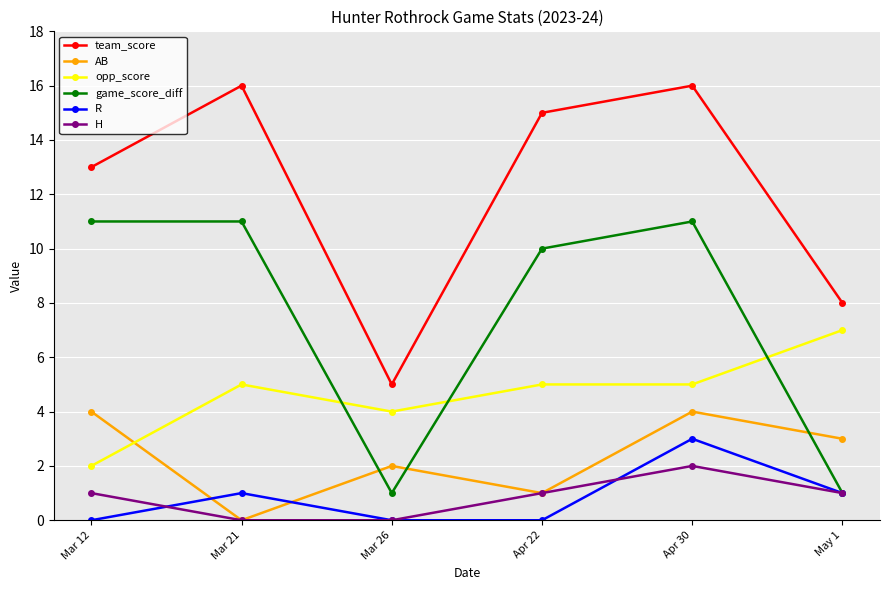

What is the maximum value for game_score_diff?

11